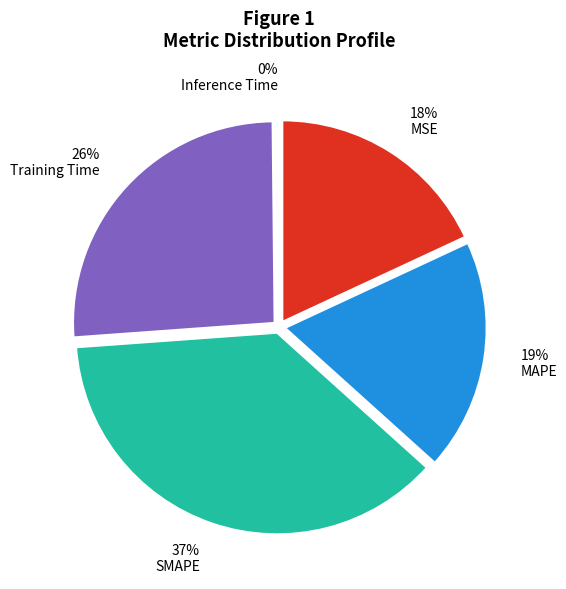

To the nearest percent, what is the average slice percentage?

20%